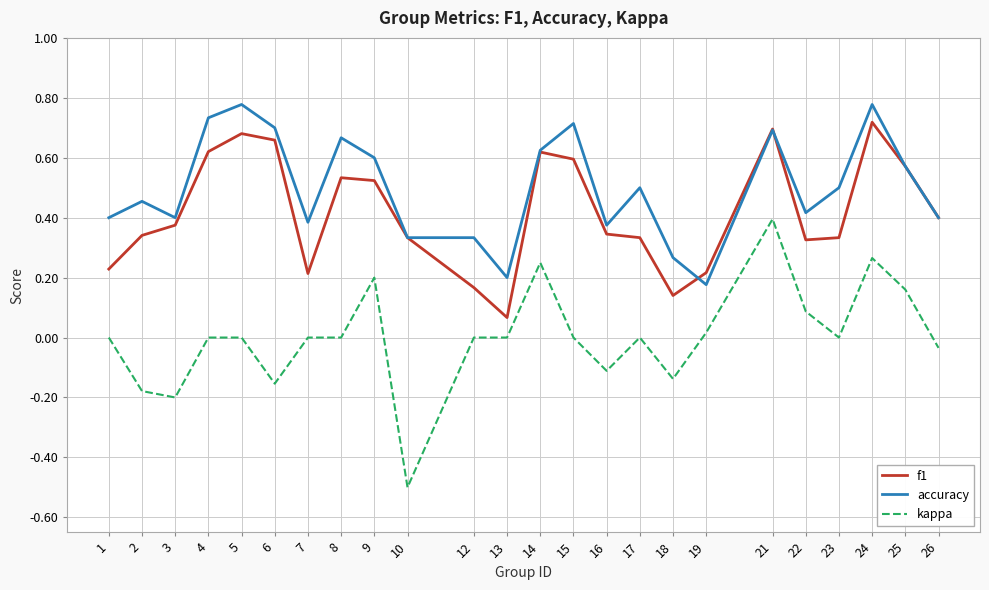

What is the total value across all series at 25?

1.3